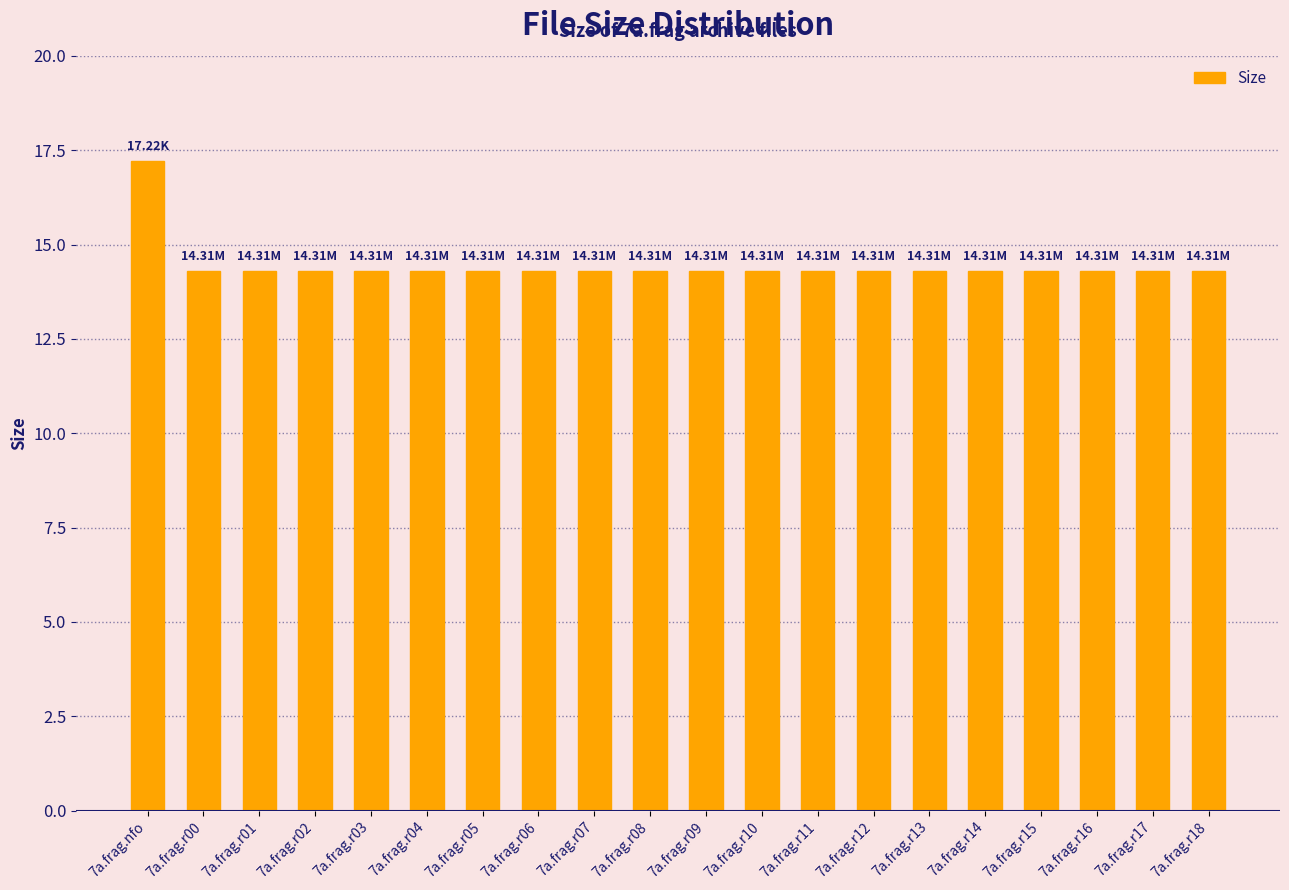

True or false: the data shows 20.8 at 7a.frag.r02.

False